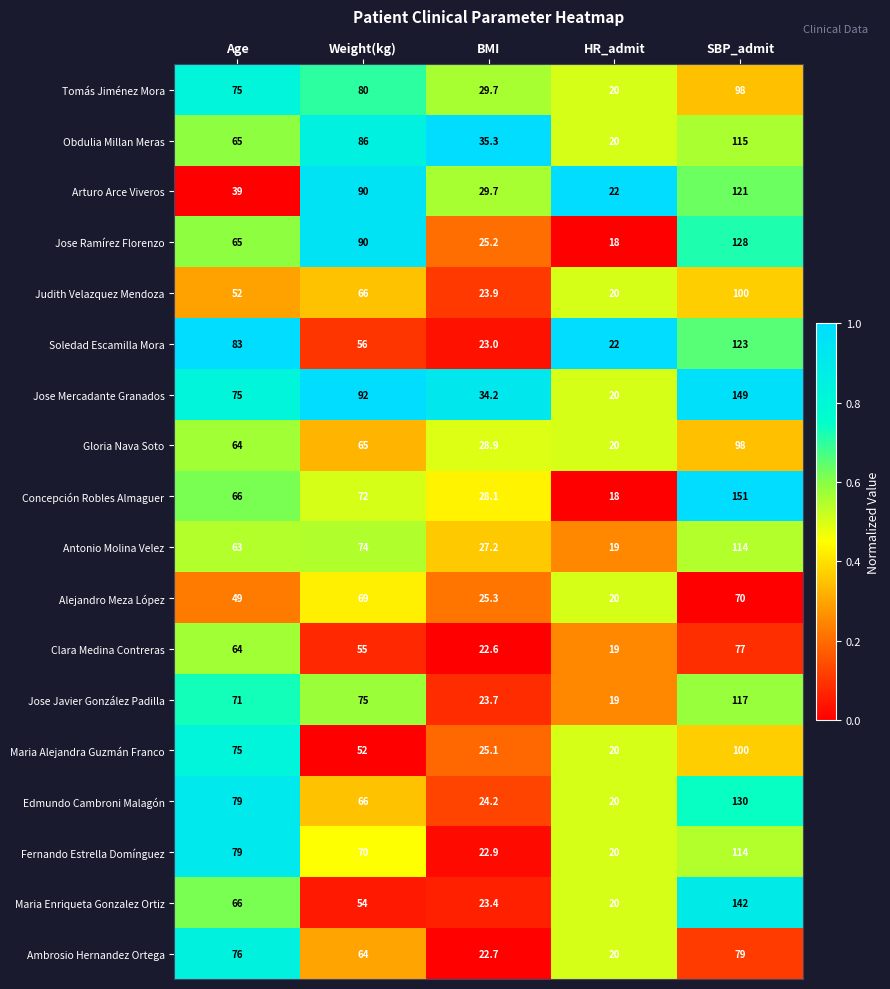

Which series has the largest total across all categories?

Jose Mercadante Granados